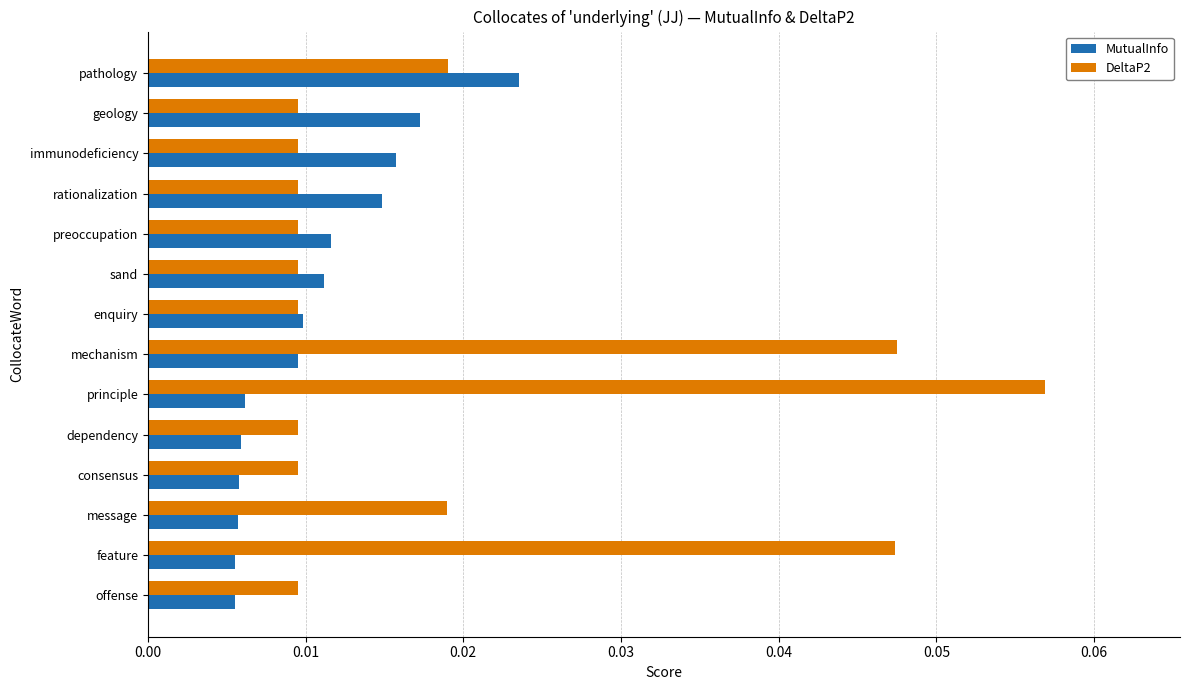

Count the DeltaP2 values in the range 0 to 1.

14